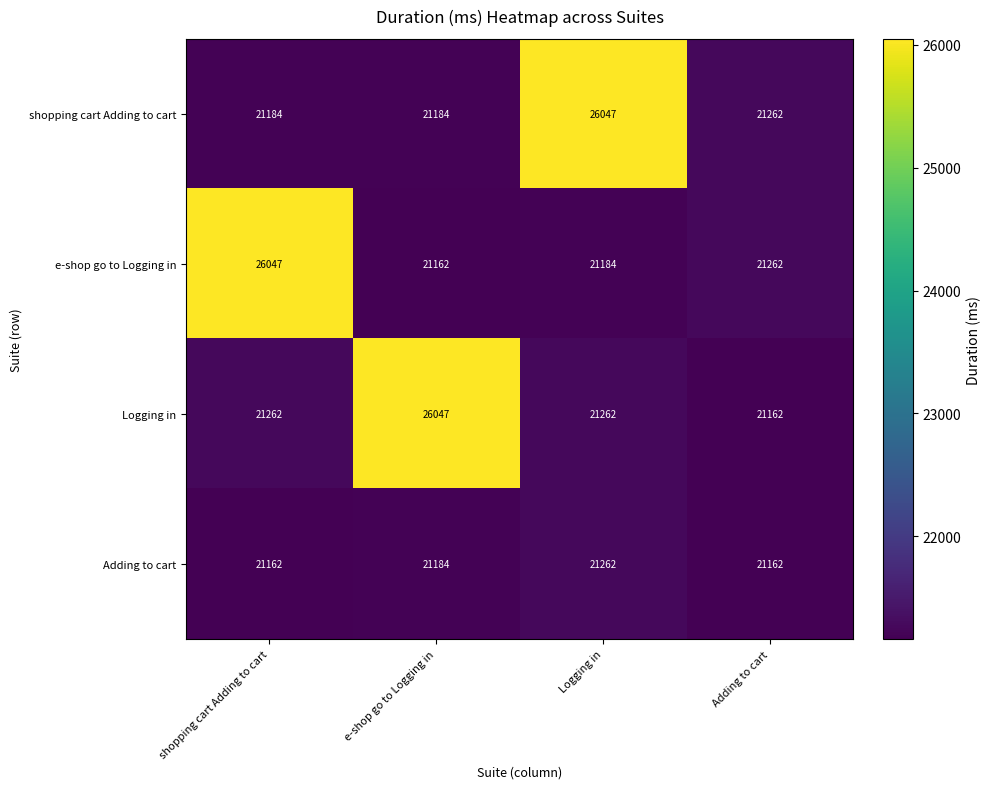

Is it true that Logging in equals 4853 at Adding to cart?

False